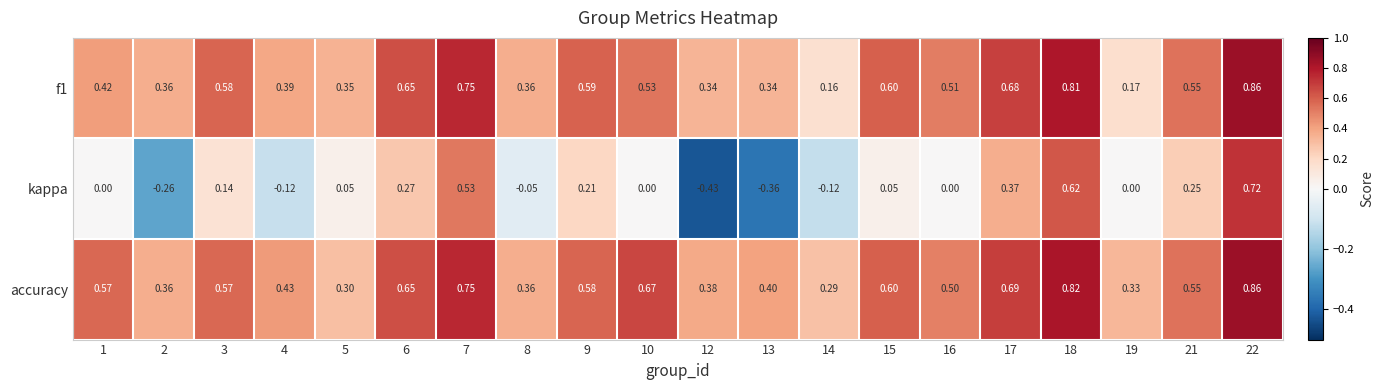

Which series has the largest total across all categories?

accuracy